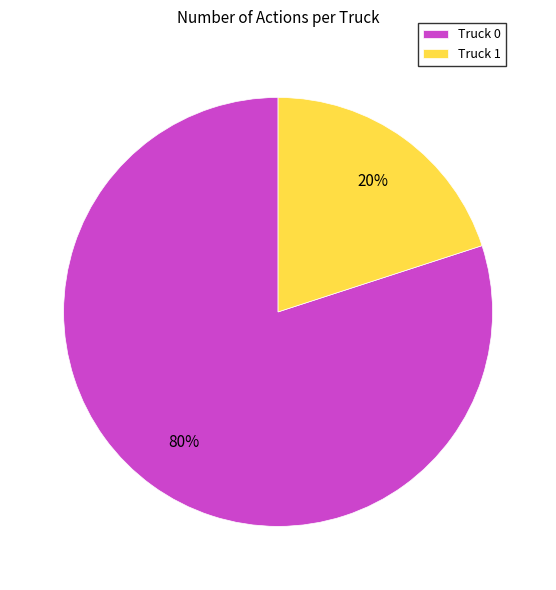

True or false: Truck 1 accounts for 20% of the total.

True